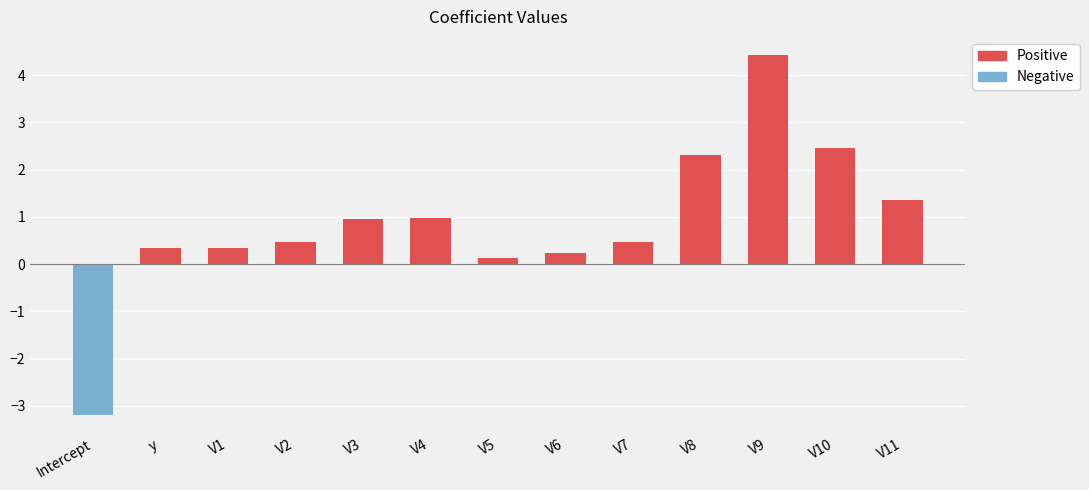

True or false: Positive has a value of 1.1 at V10.

False